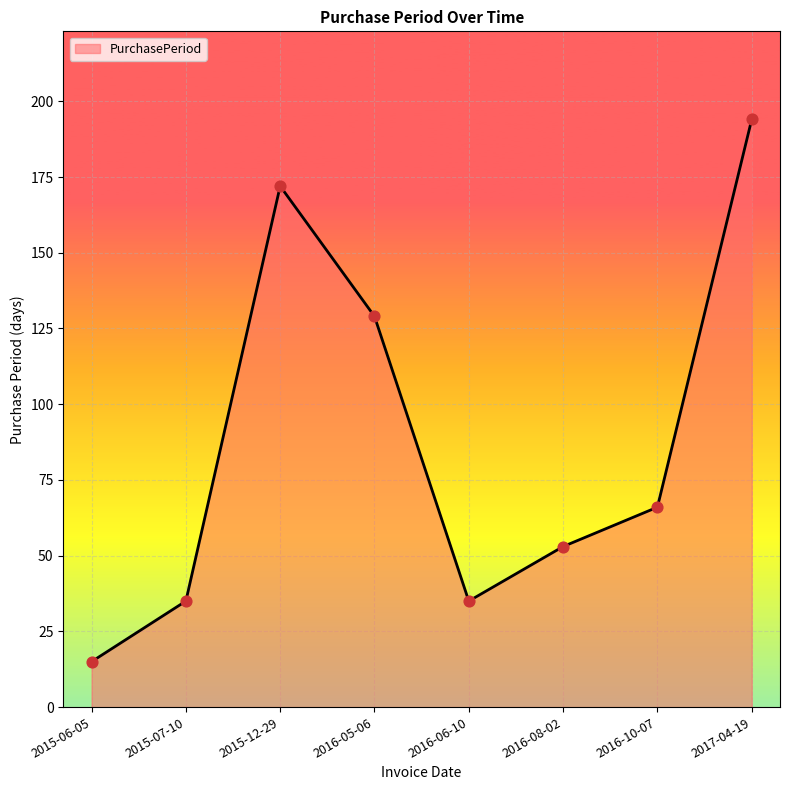

Approximately how many times larger is the value at 2017-04-19 compared to 2016-10-07?

2.9